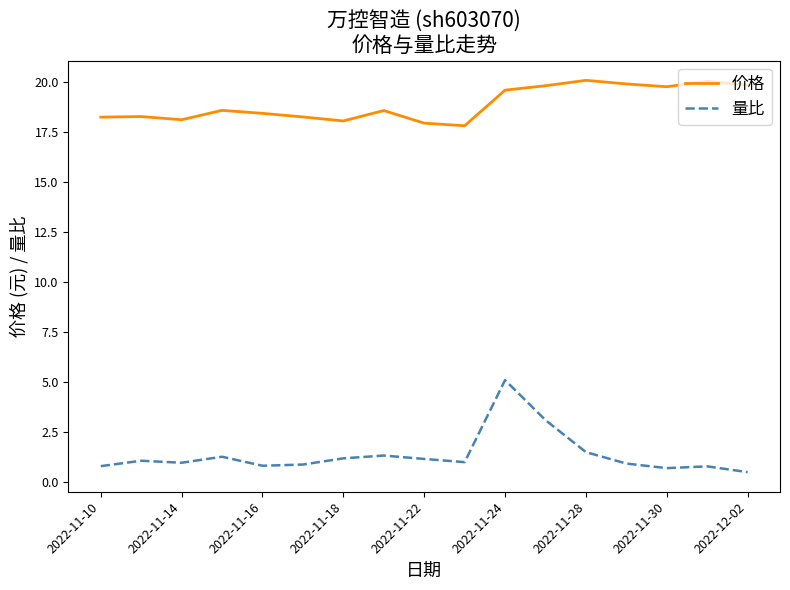

Which series has the largest total across all categories?

价格